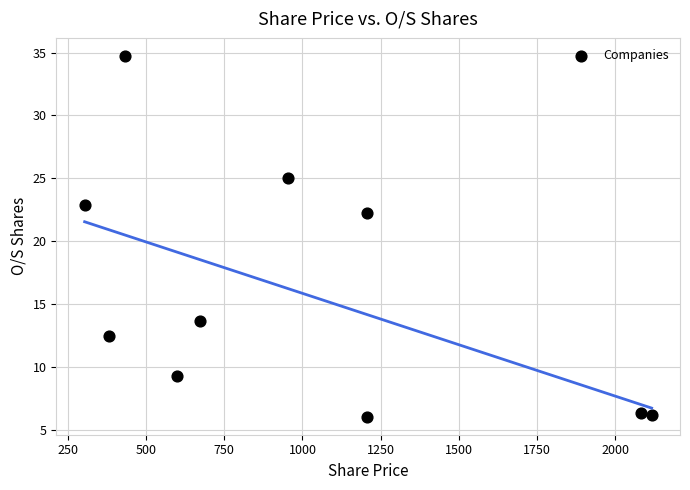

What is the range of Y values (max minus min)?

28.7